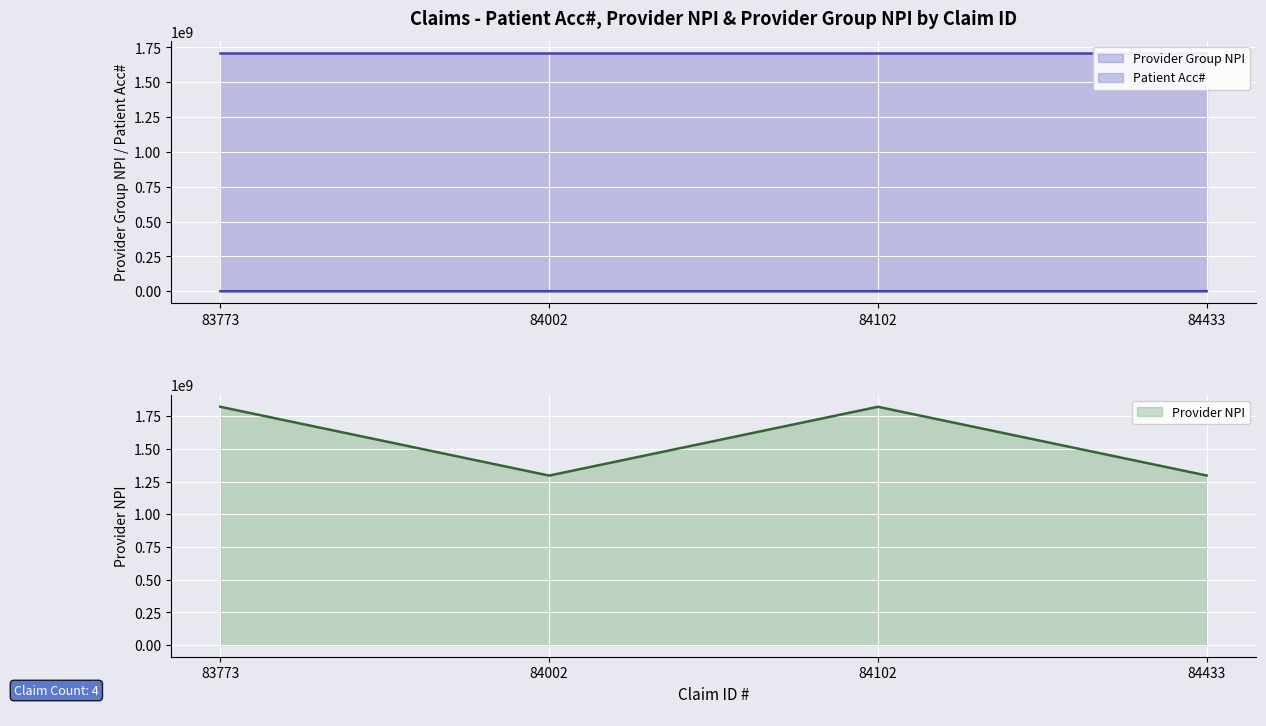

Which series has the widest spread of values?

Provider NPI